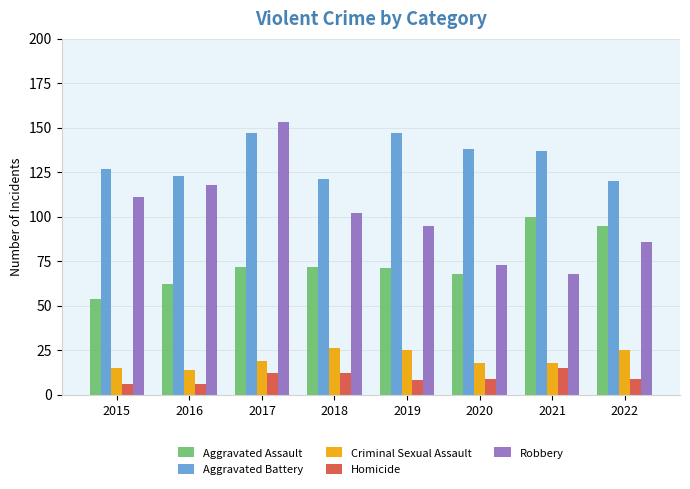

Rank the categories by Robbery value from lowest to highest.

2021, 2020, 2022, 2019, 2018, 2015, 2016, 2017